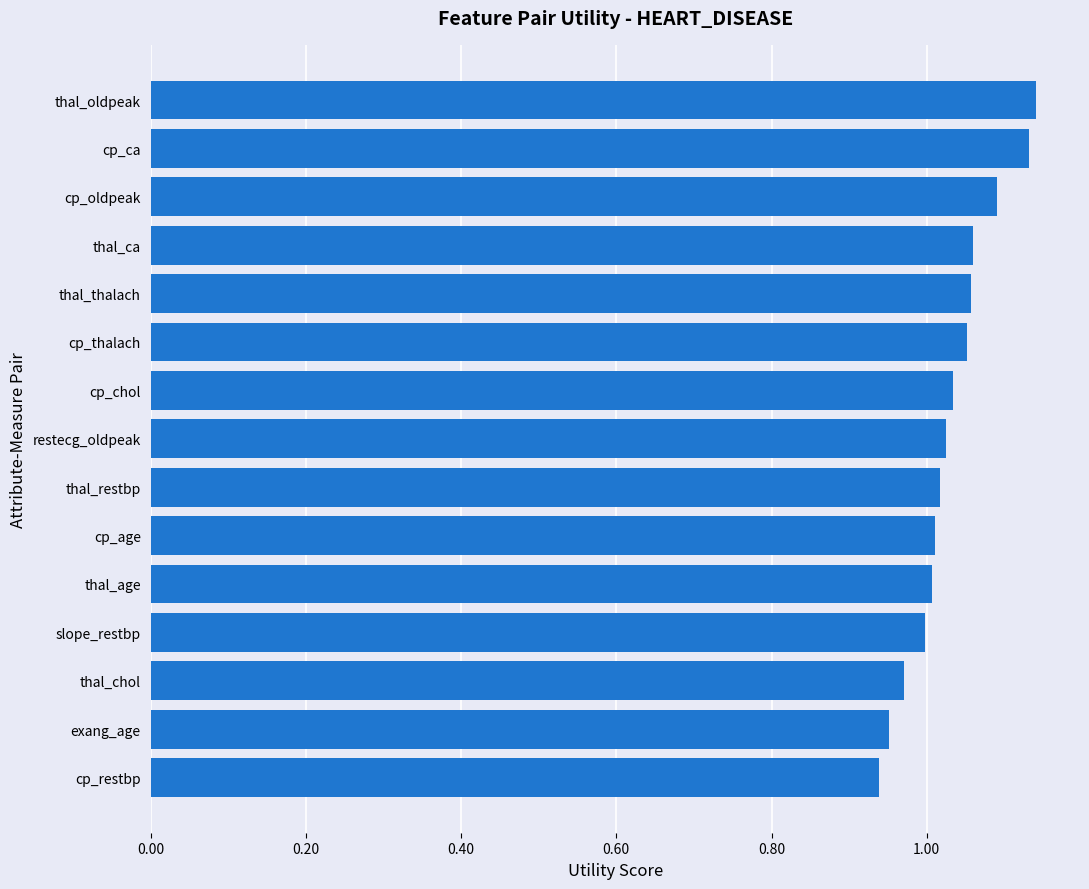

The chart shows a value of 1.1 at thal_oldpeak. True or false?

True